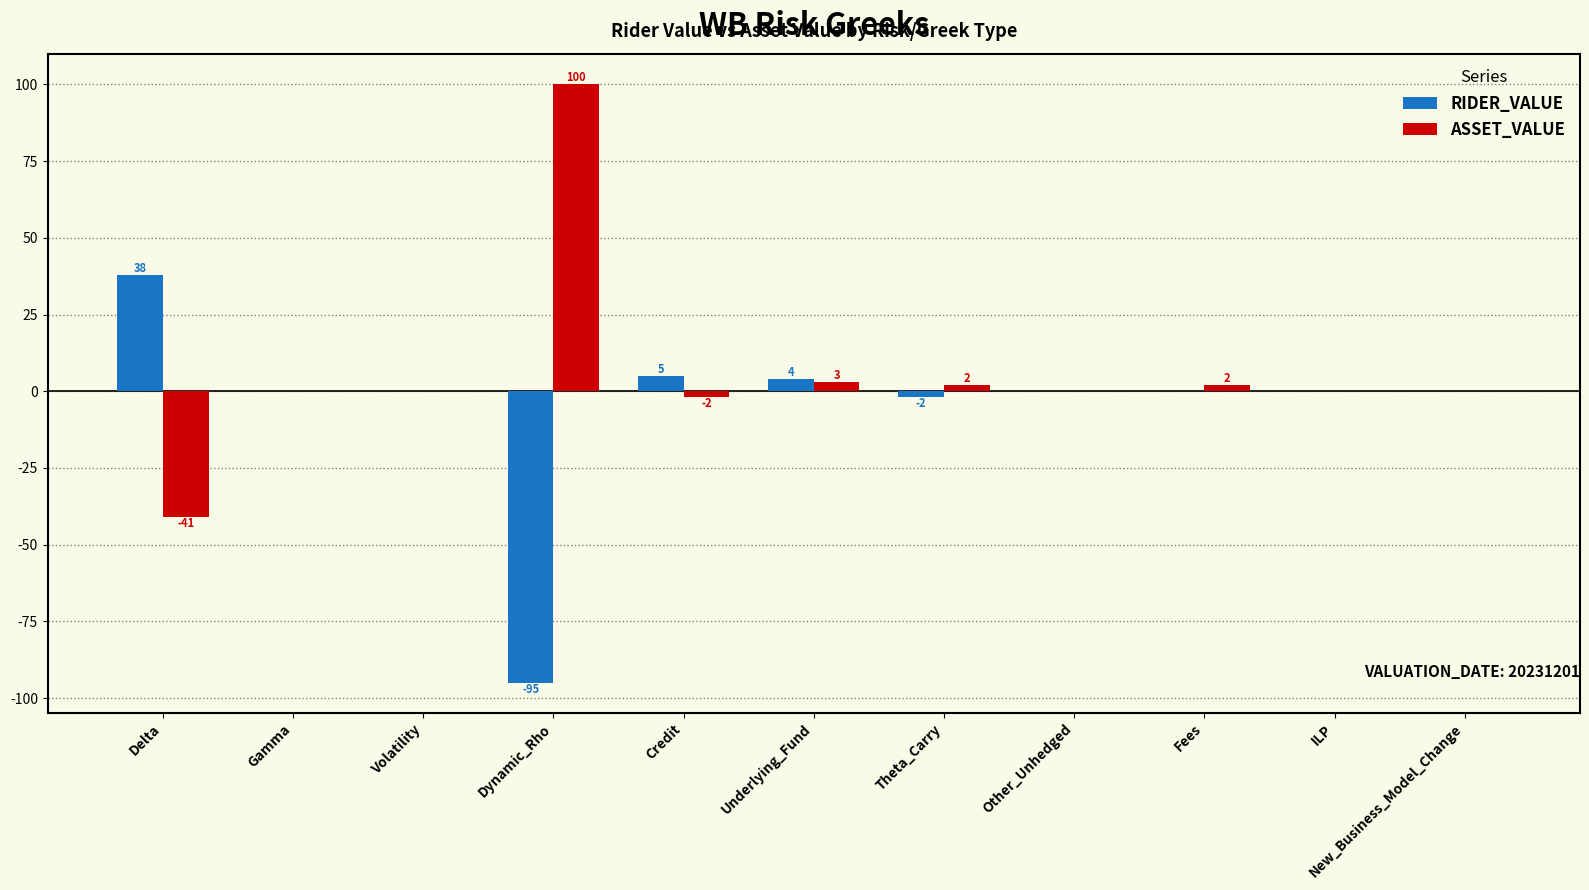

Which series has the largest range (max minus min)?

ASSET_VALUE